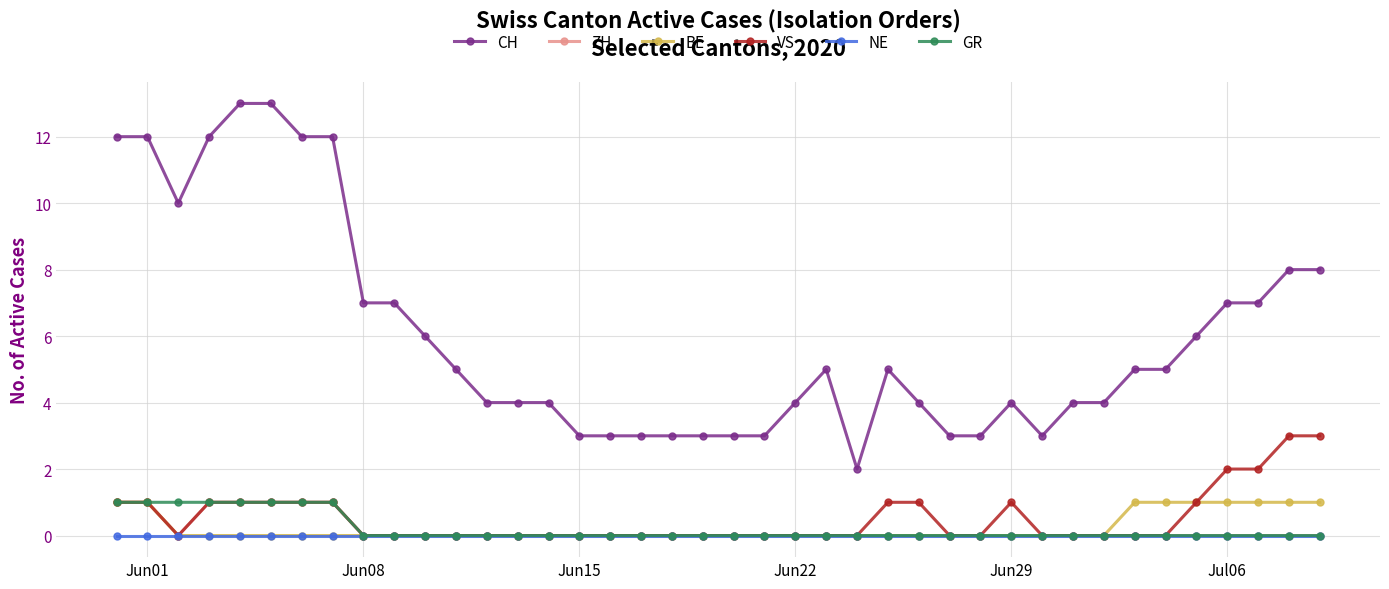

How many categories are shown in the chart?

40